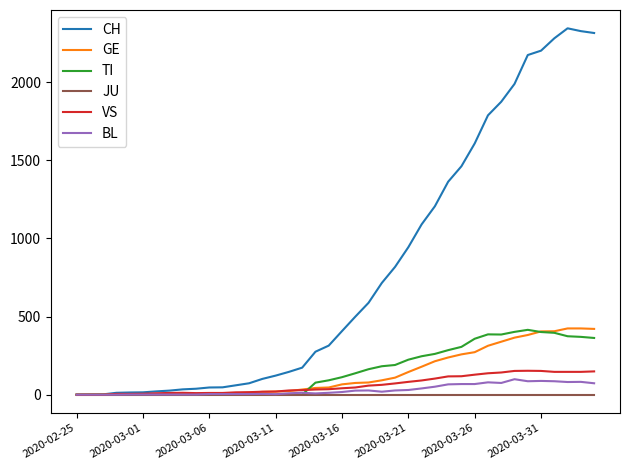

Which series has the widest spread of values?

CH